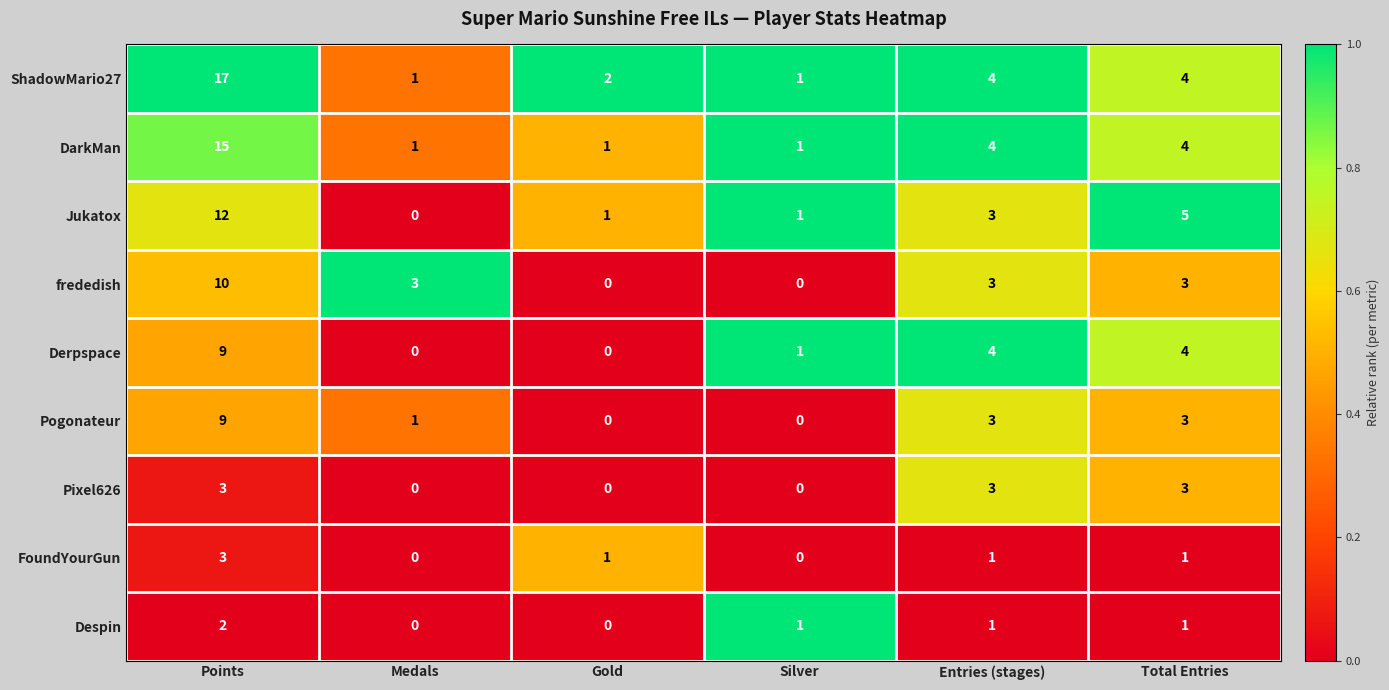

How many data points in Despin are less than 1?

2